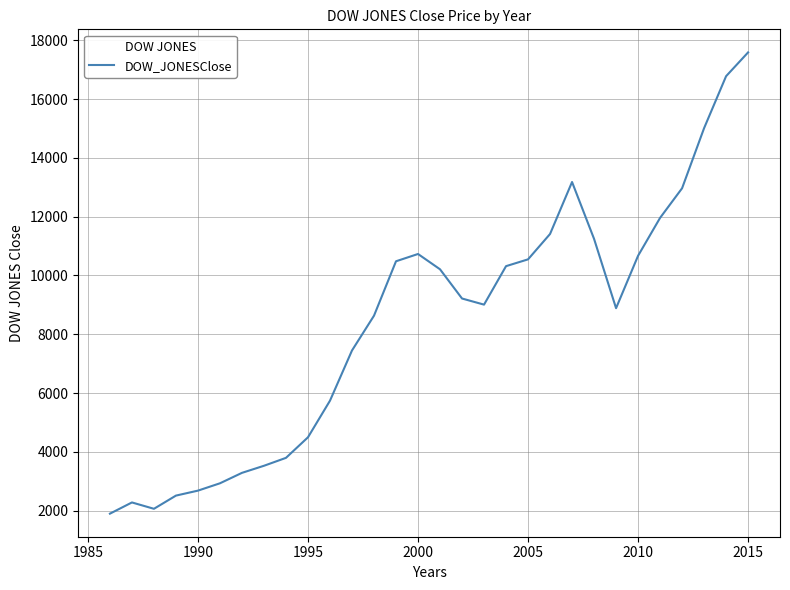

What is the maximum value shown in the chart?

17587.1